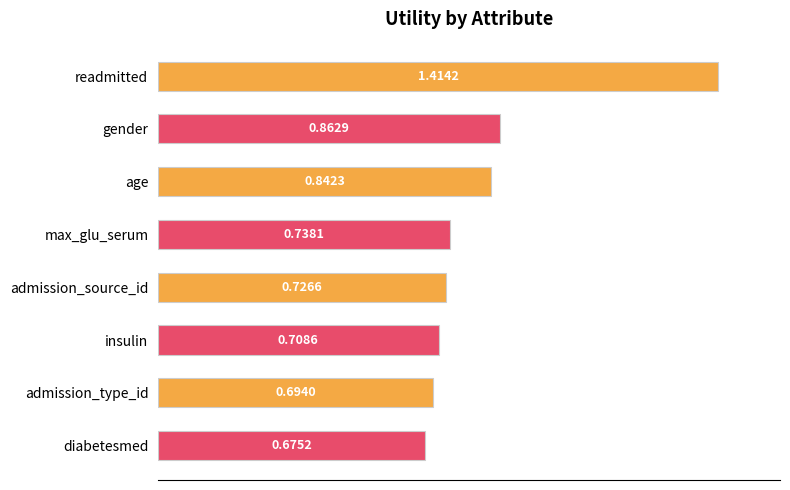

Are the bars horizontal?

Yes